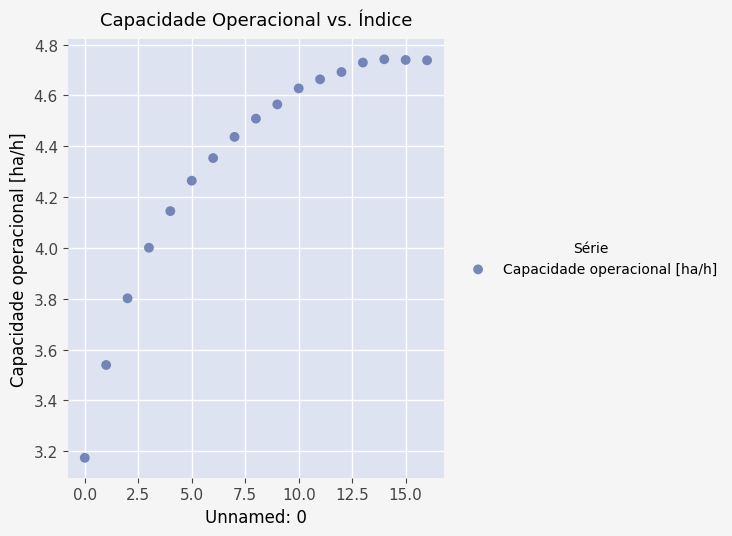

What is the range of Y values (max minus min)?

1.6